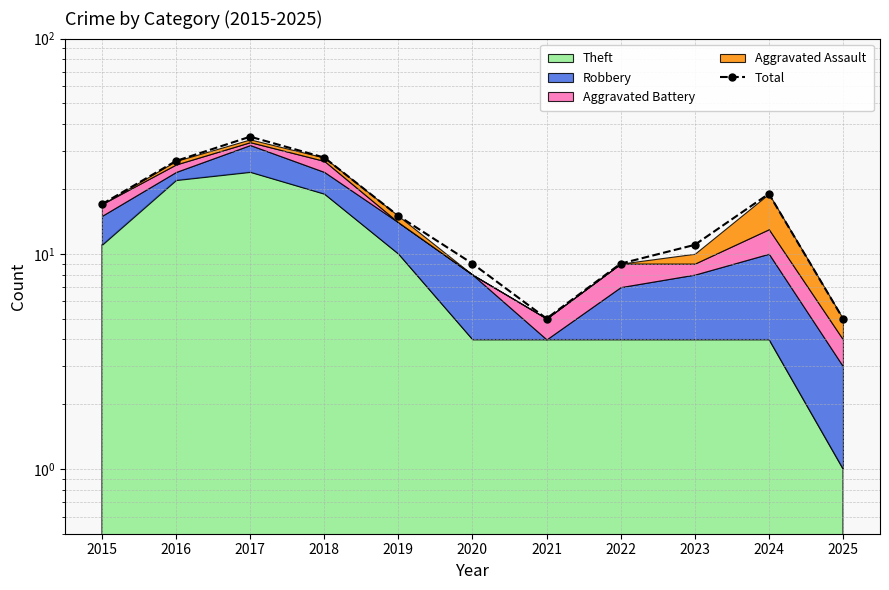

How many data points are above 15?

5